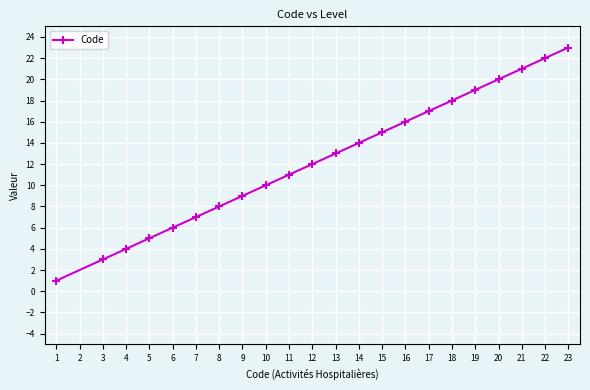

Where is the data nearest to the value 12?

12